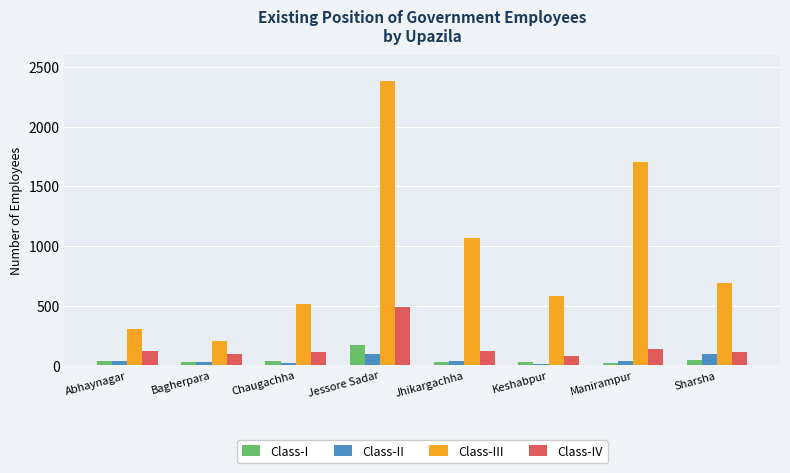

What position from the right is Chaugachha?

6